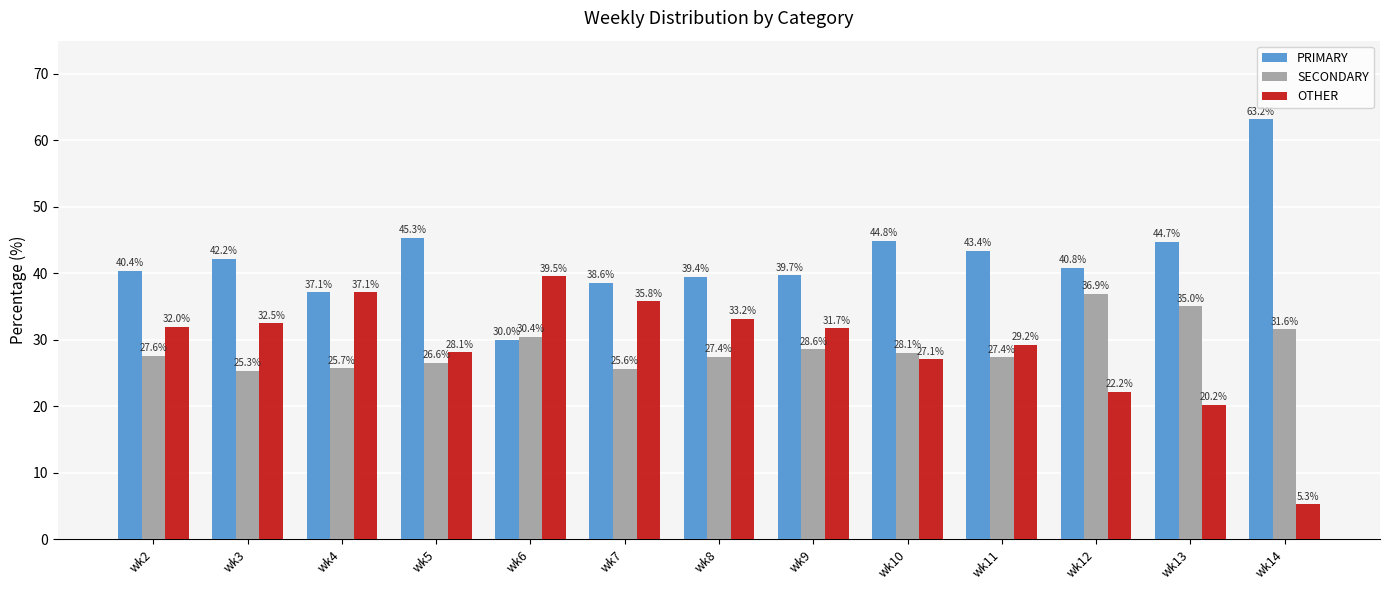

Which category has the highest value in the SECONDARY series?

wk12